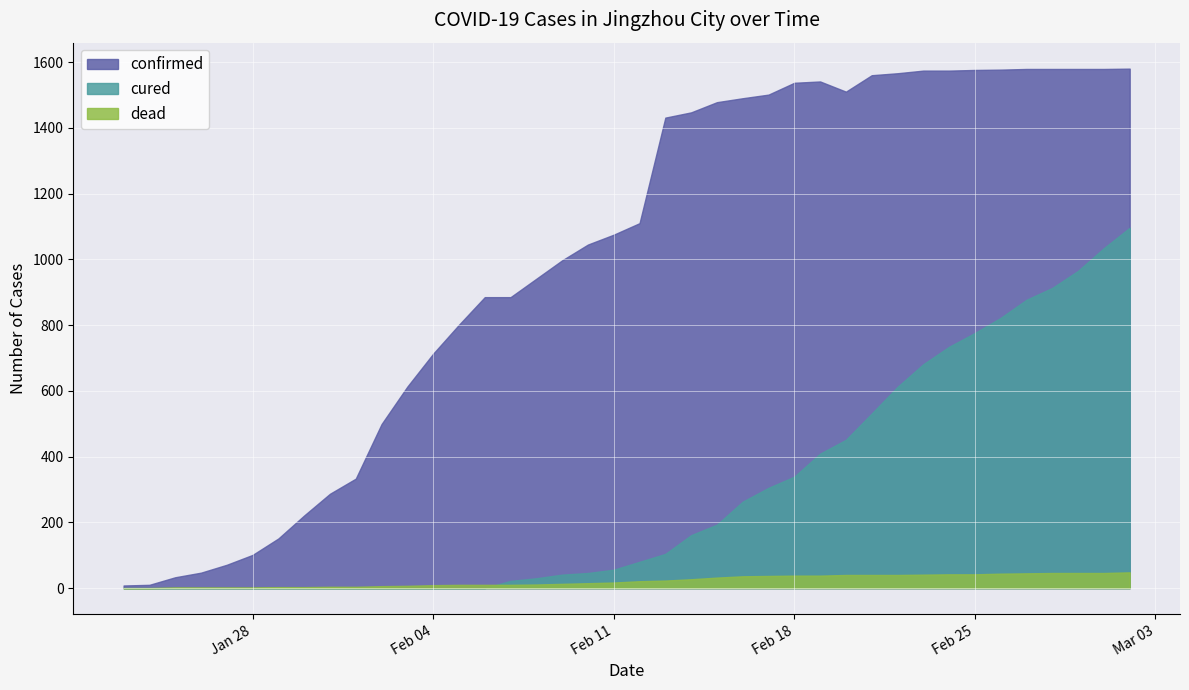

Rank the series by their maximum value, from lowest to highest.

dead, cured, confirmed